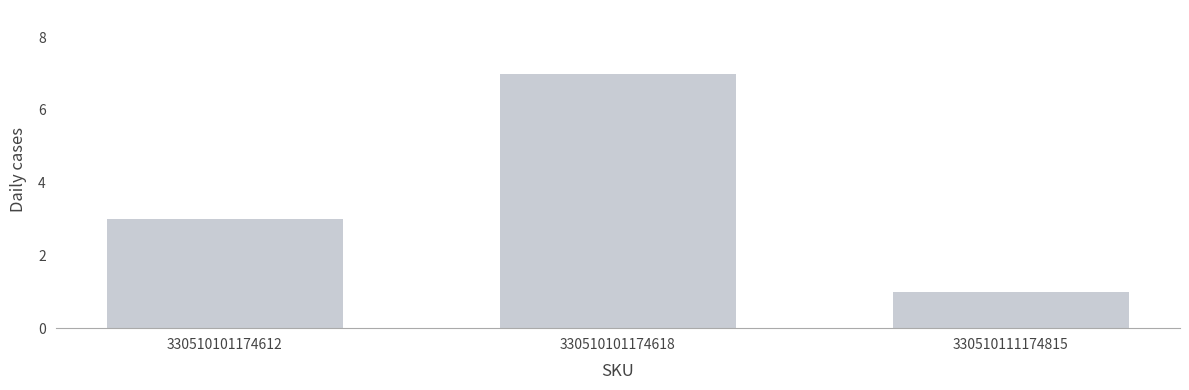

Reading left to right, what are all the values shown in this chart?

330510101174612=3	330510101174618=7	330510111174815=1